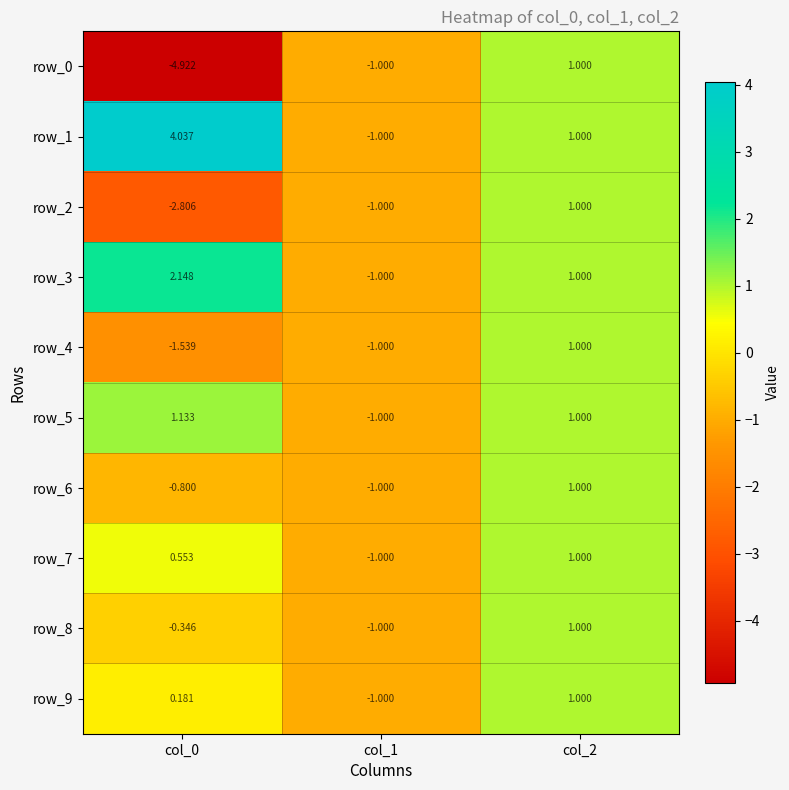

What is the highest value of the row_5 series?

1.1